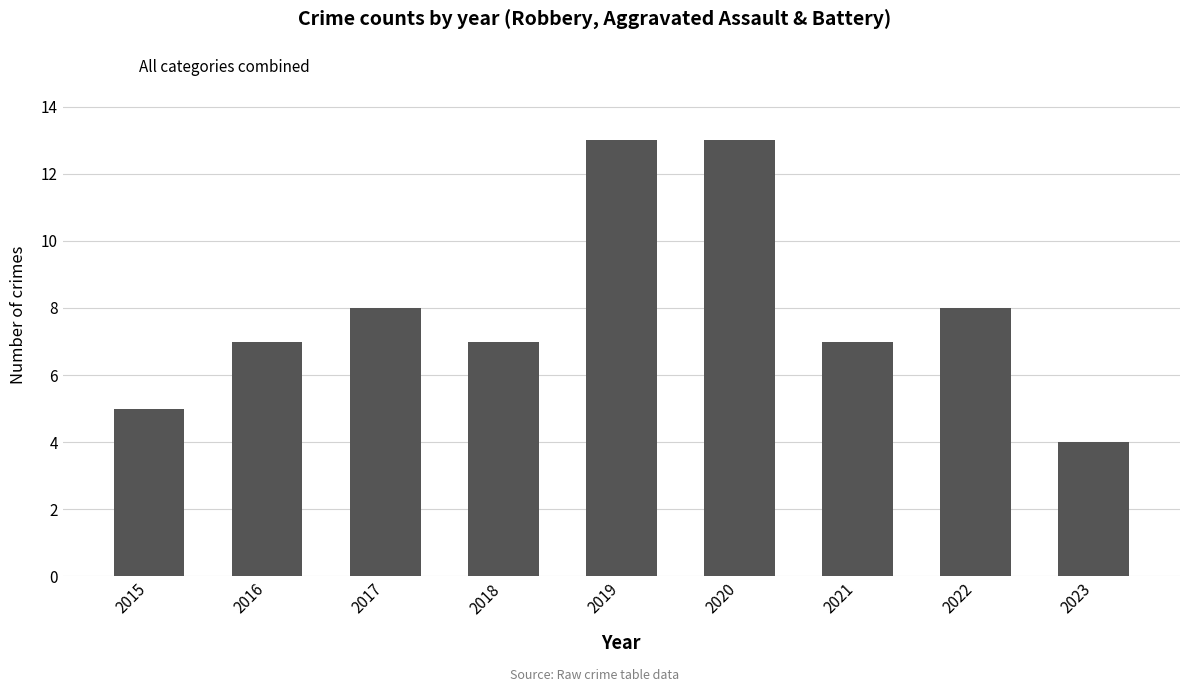

Reading left to right, extract all data points from this chart.

2015=5	2016=7	2017=8	2018=7	2019=13	2020=13	2021=7	2022=8	2023=4